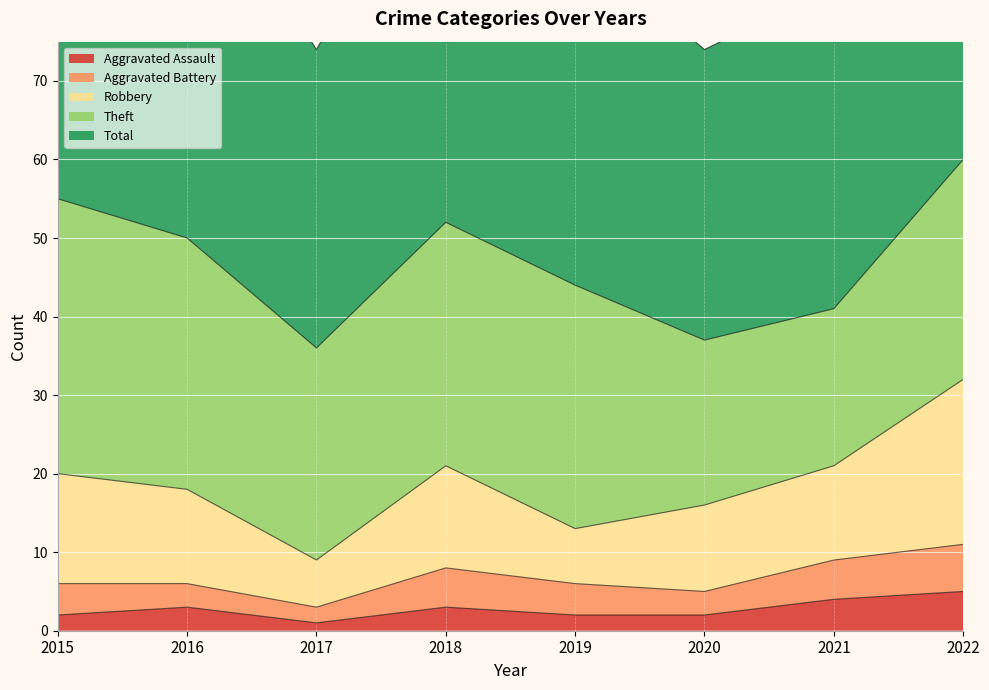

Between 2016 and 2021, which series saw the biggest shift?

Theft